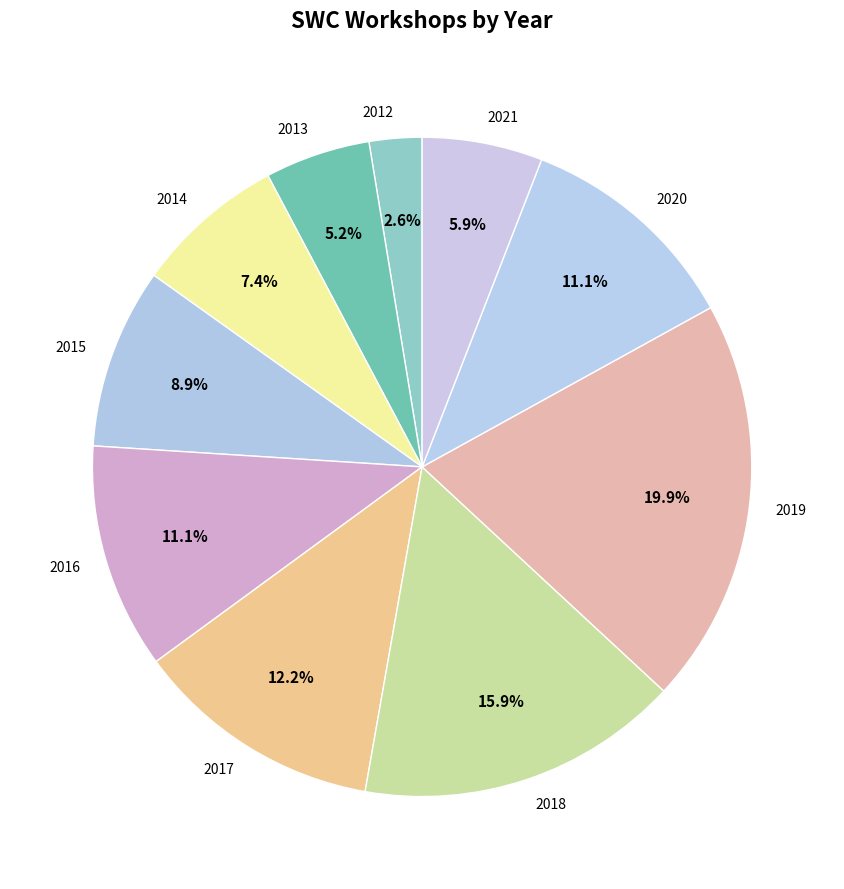

Is it true that 2015 is 9% of the pie?

True